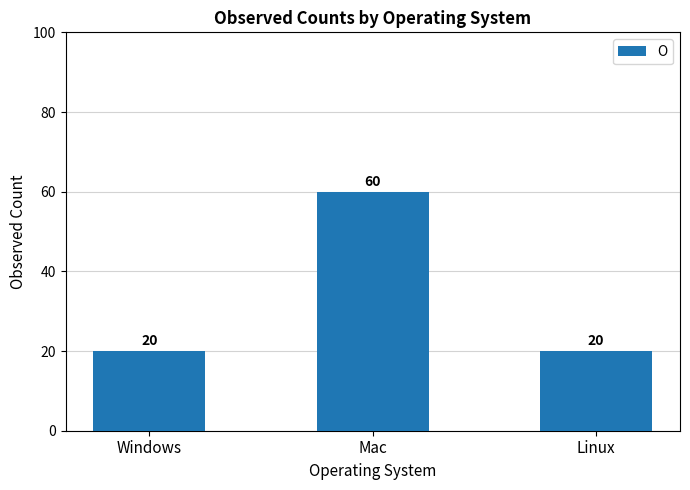

How many categories are shown in the chart?

3